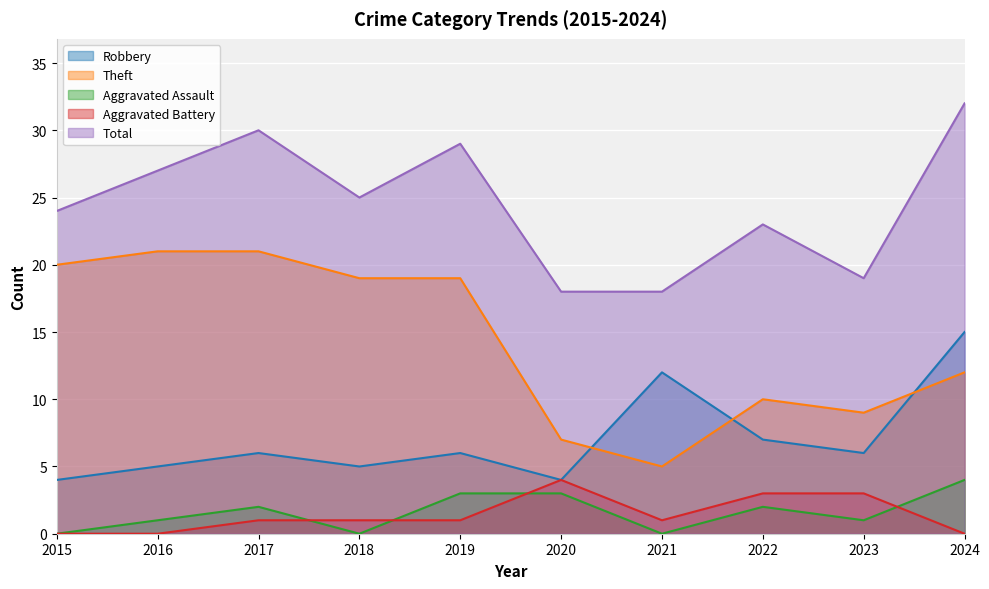

Which category has the lowest value in the Theft series?

2021